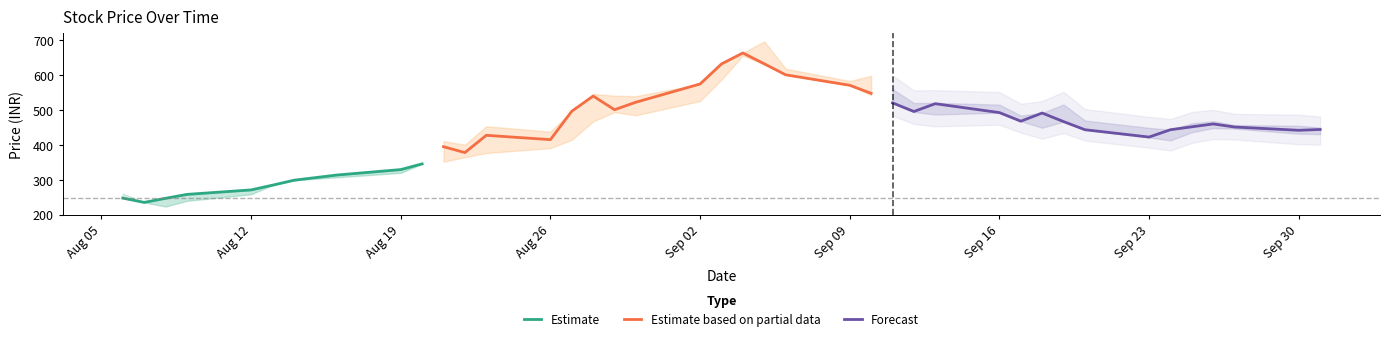

What is the lowest value of the Low series?

222.9